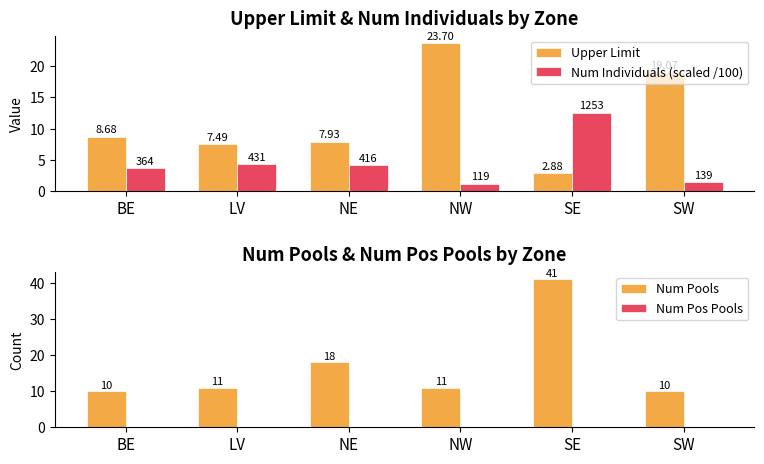

How many groups of bars are there?

6